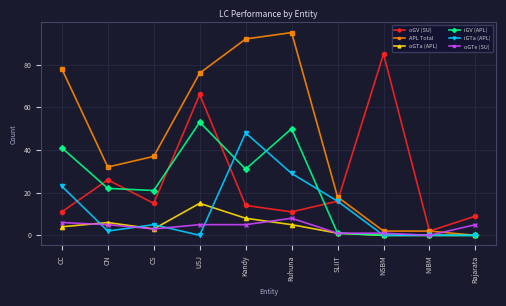

Which series has the widest spread of values?

APL Total